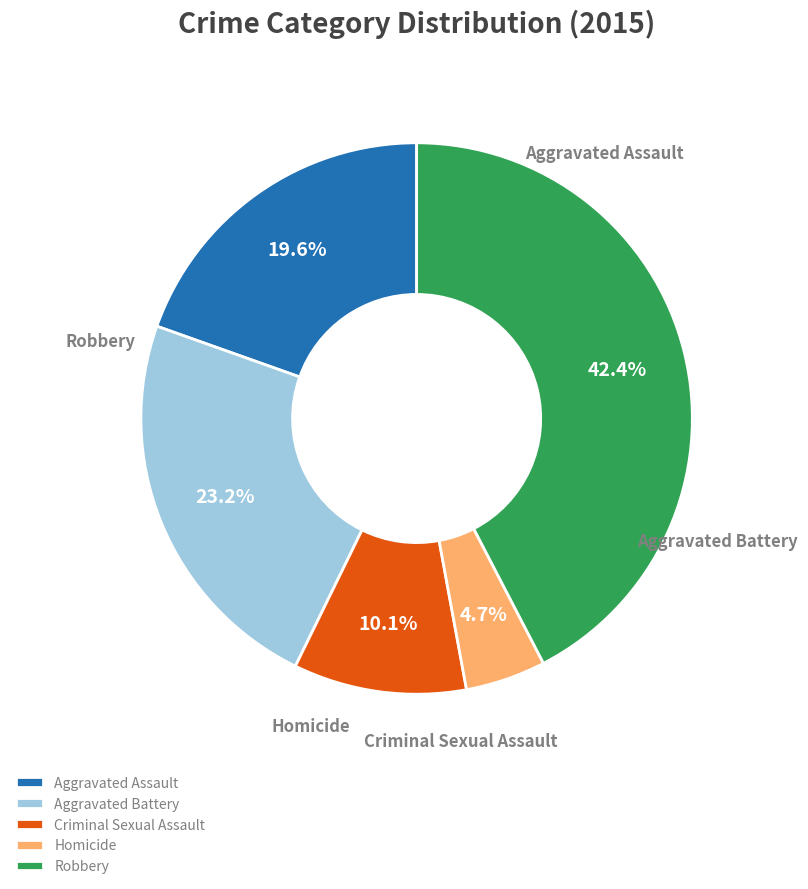

Is there any slice that represents more than half of the pie?

No